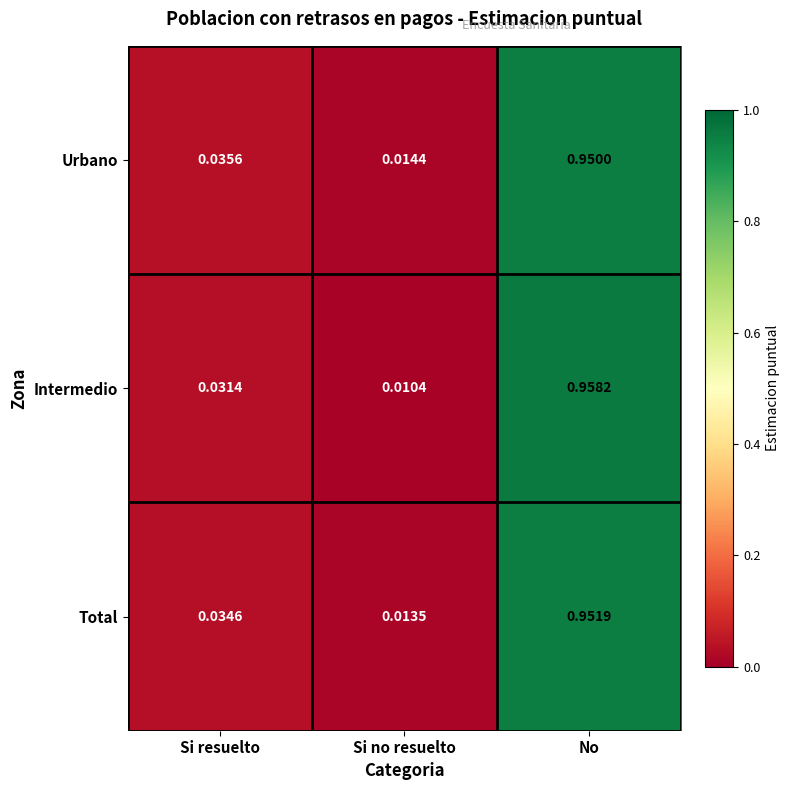

At Si resuelto, list the series in order from smallest to largest.

Intermedio, Total, Urbano